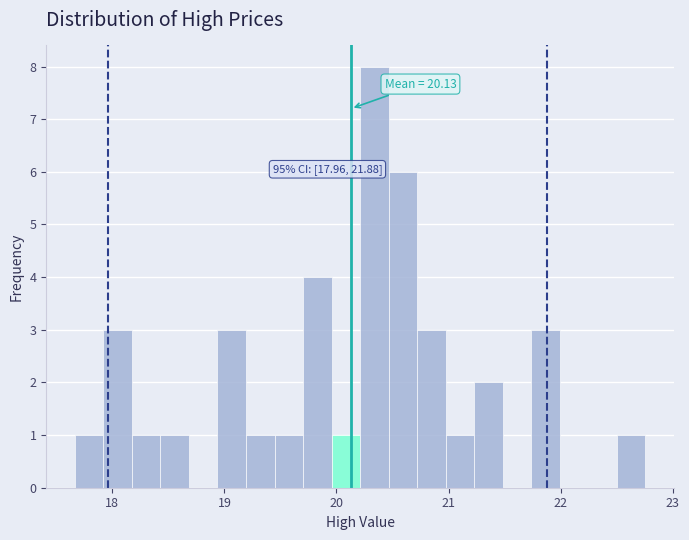

Around what value on the x-axis is the tallest bar? Give the approximate position of its centre, as read against the axis.

20.3